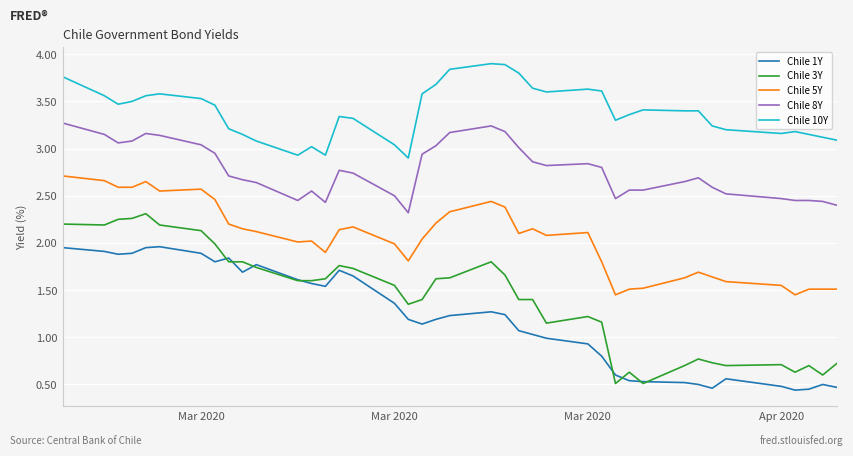

Which series has the largest range (max minus min)?

Chile 3Y